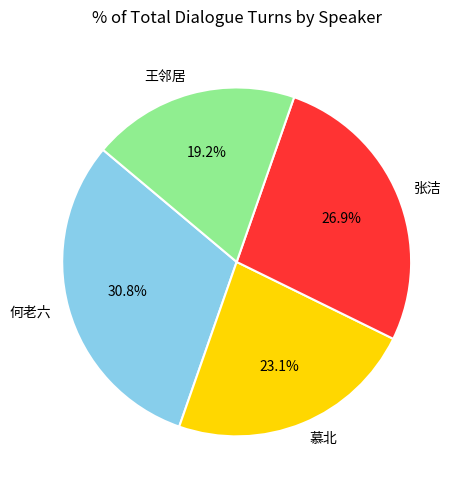

Which slice is the largest?

何老六